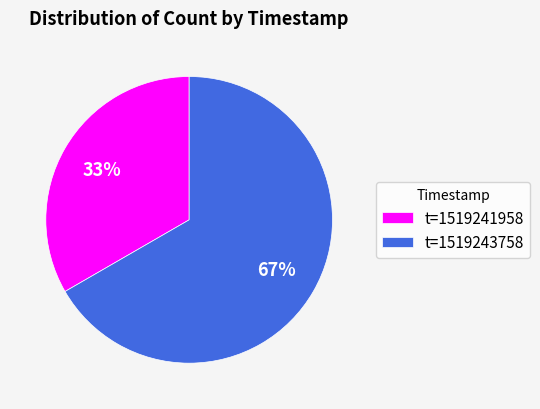

Which has a higher value, t=1519243758 or t=1519241958?

t=1519243758